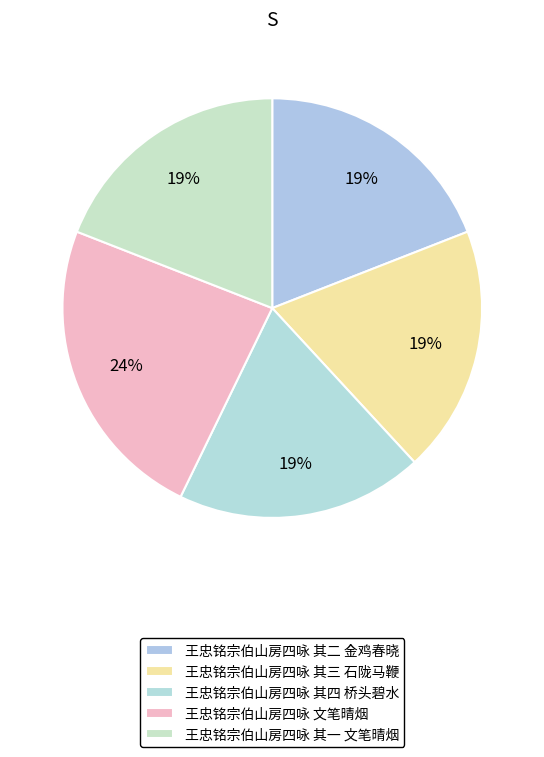

How many segments does this pie chart have?

5